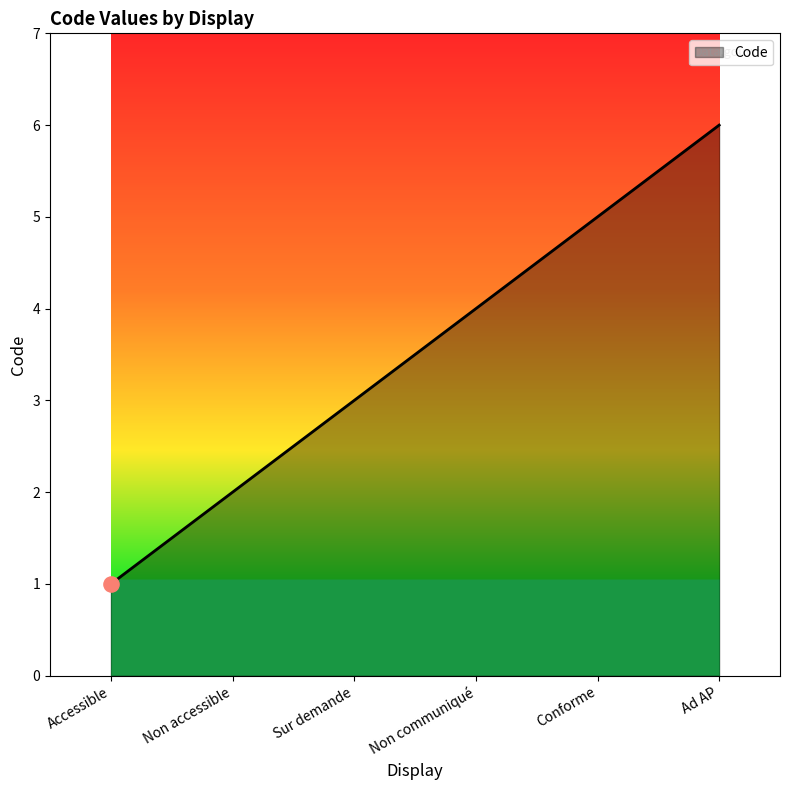

Between Non communiqué and Accessible, which is larger?

Non communiqué